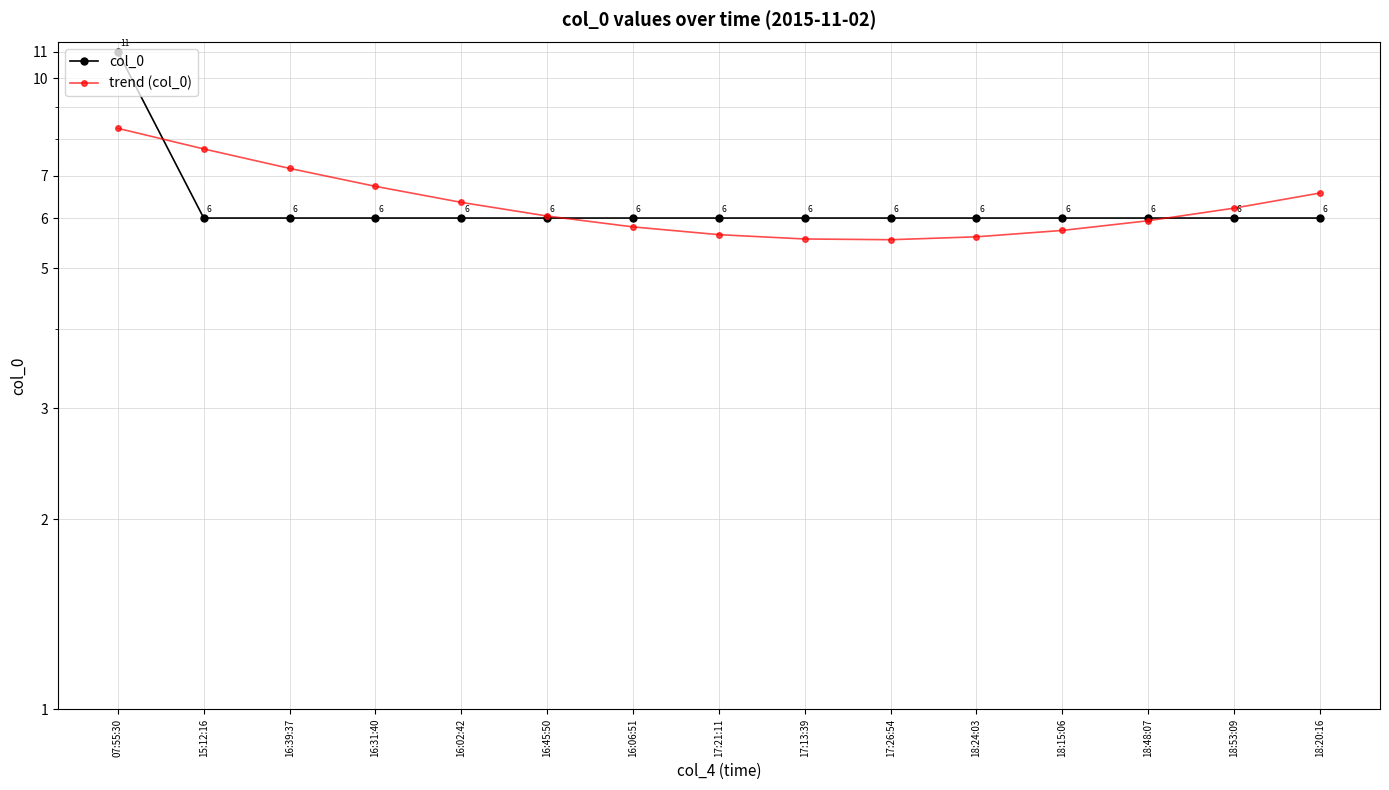

What is the sum of the col_0 values at 16:02:42 and 17:21:11?

12.0